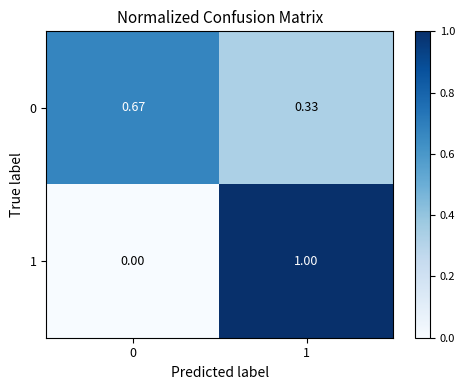

Is the value of 0 at 0 greater than the value of 1 at 0?

Yes